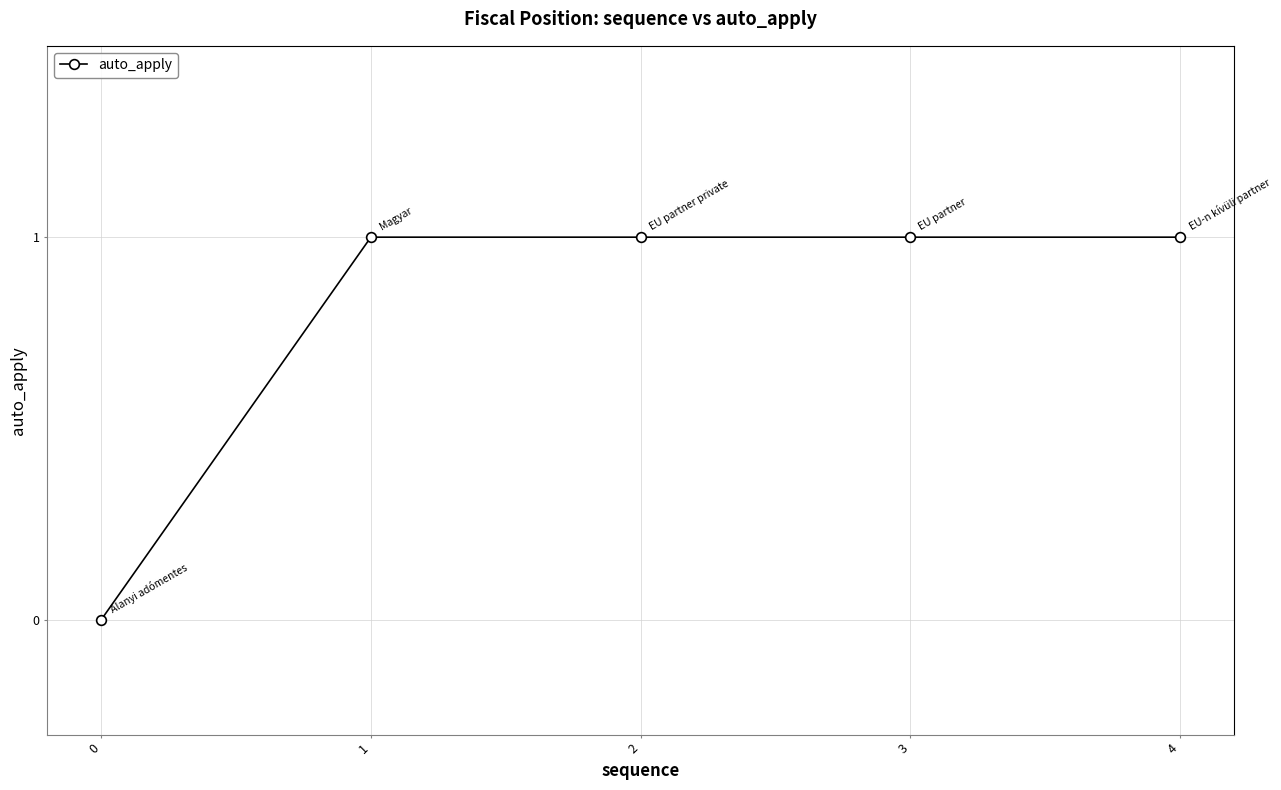

What is the value of the 4th point from the left?

1